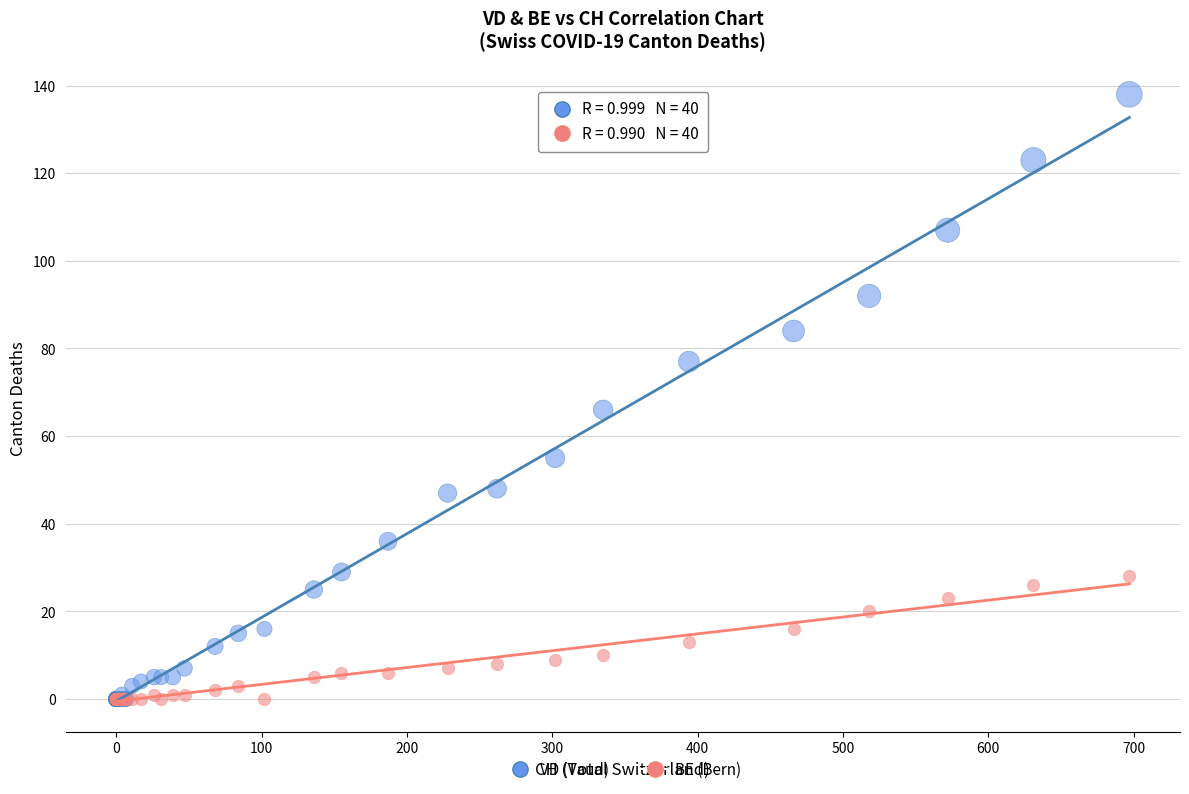

Across all series, what Y value is closest to 69?

66